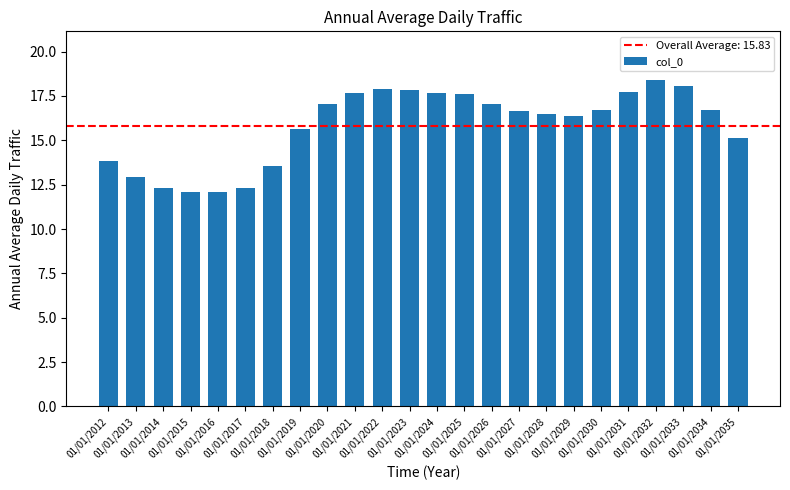

What is the value of the 7th bar from the left?

13.5